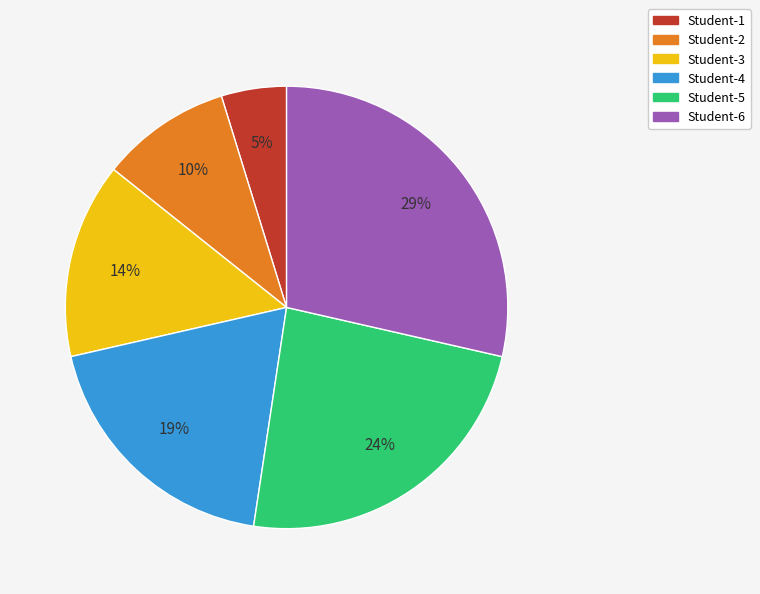

Do Student-5 and Student-2 together represent more than half of the pie?

No